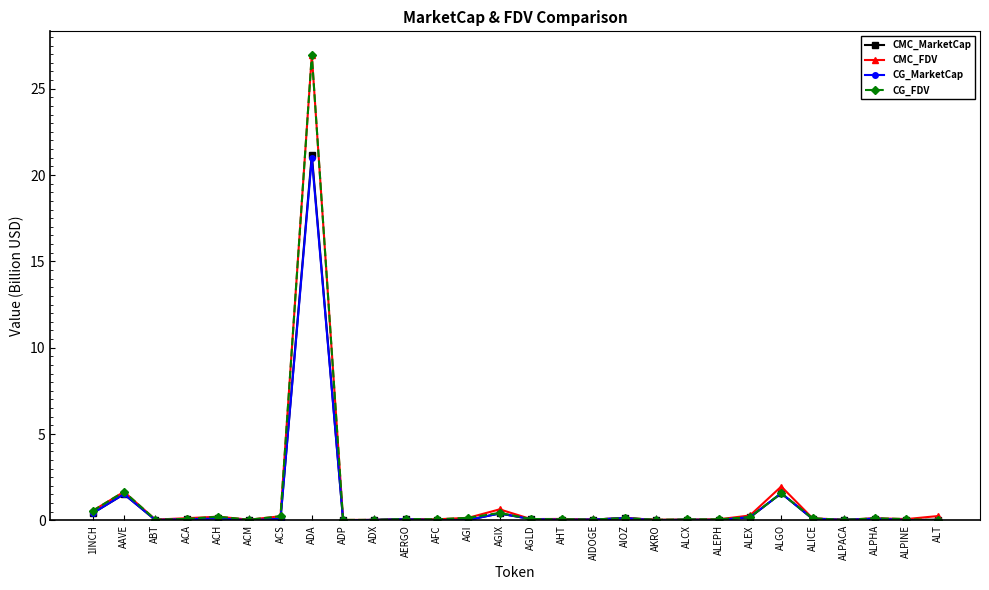

What is the value of the CMC_FDV point at the 14th from the left?

0.6